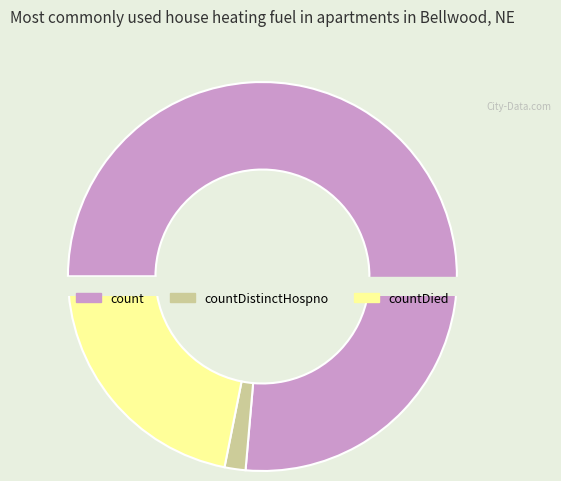

Which category has the biggest portion of the pie?

count